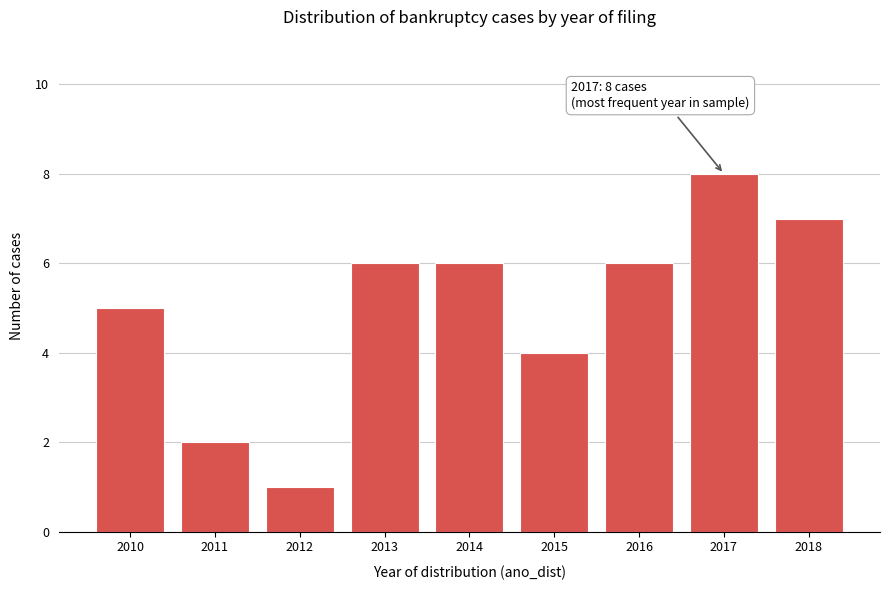

Reading left to right, list all the values displayed in this chart.

2010=5	2011=2	2012=1	2013=6	2014=6	2015=4	2016=6	2017=8	2018=7